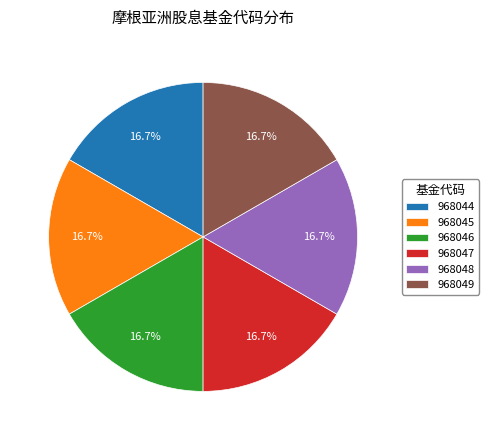

What is the ratio of the value at 968048 to the value at 968046?

1.0